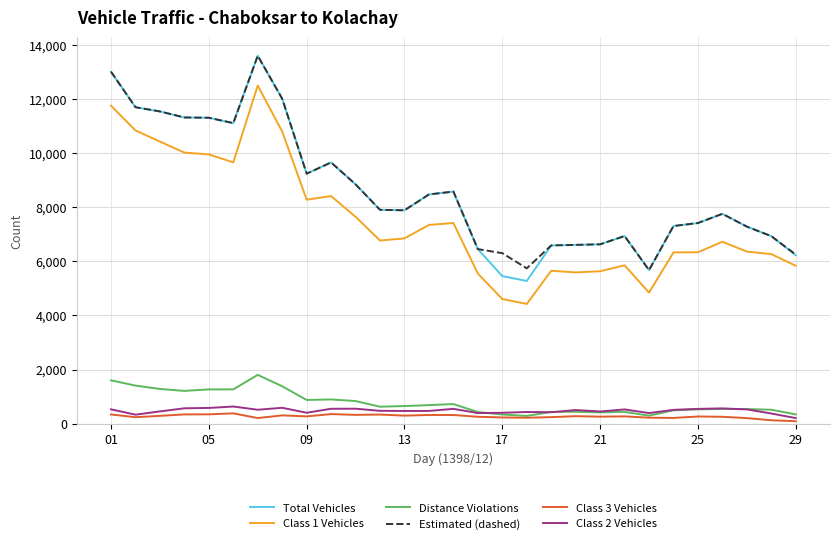

True or false: Distance Violations and Total Vehicles cross at least once.

False